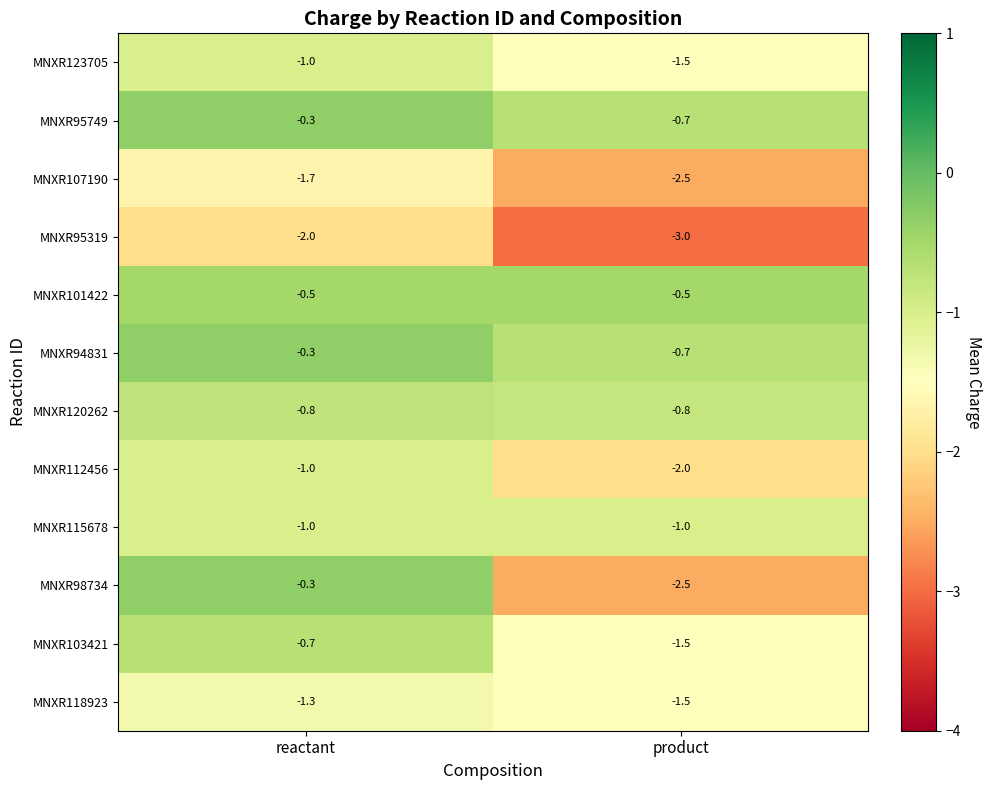

What is the approximate value of MNXR95749 at reactant?

-0.3